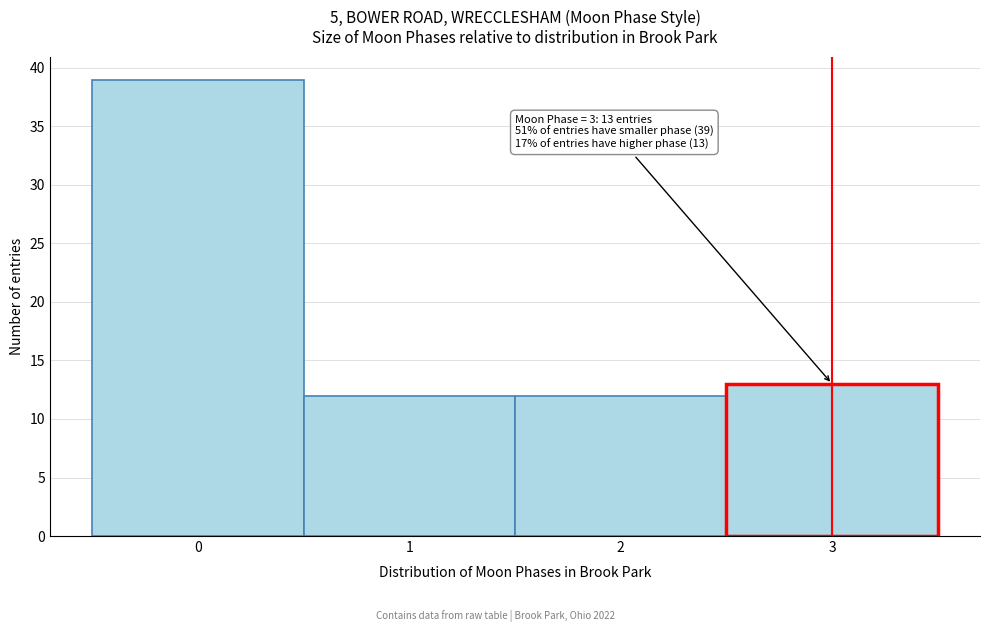

Over which range of the x-axis is the bar tallest?

-0.5 to 0.5